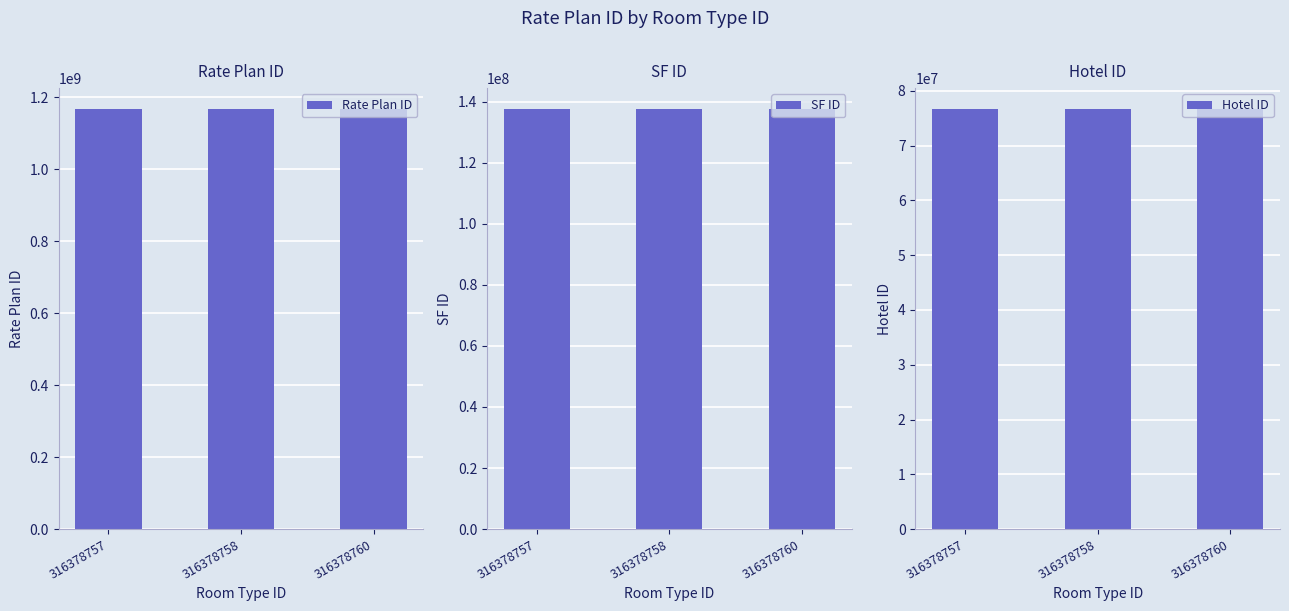

Is the value of Hotel ID at 316378760 greater than the value of SF ID at 316378760?

No